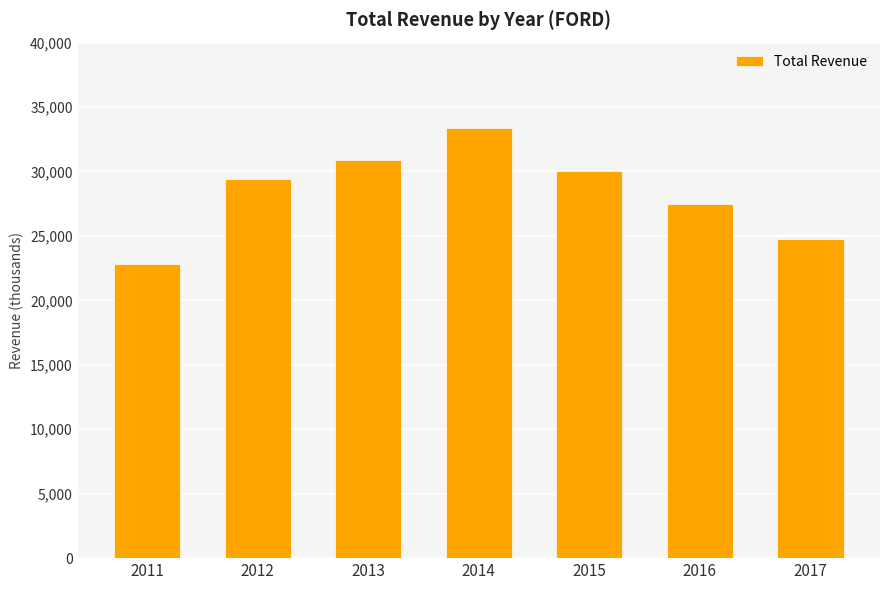

What is the maximum value shown in the chart?

33400